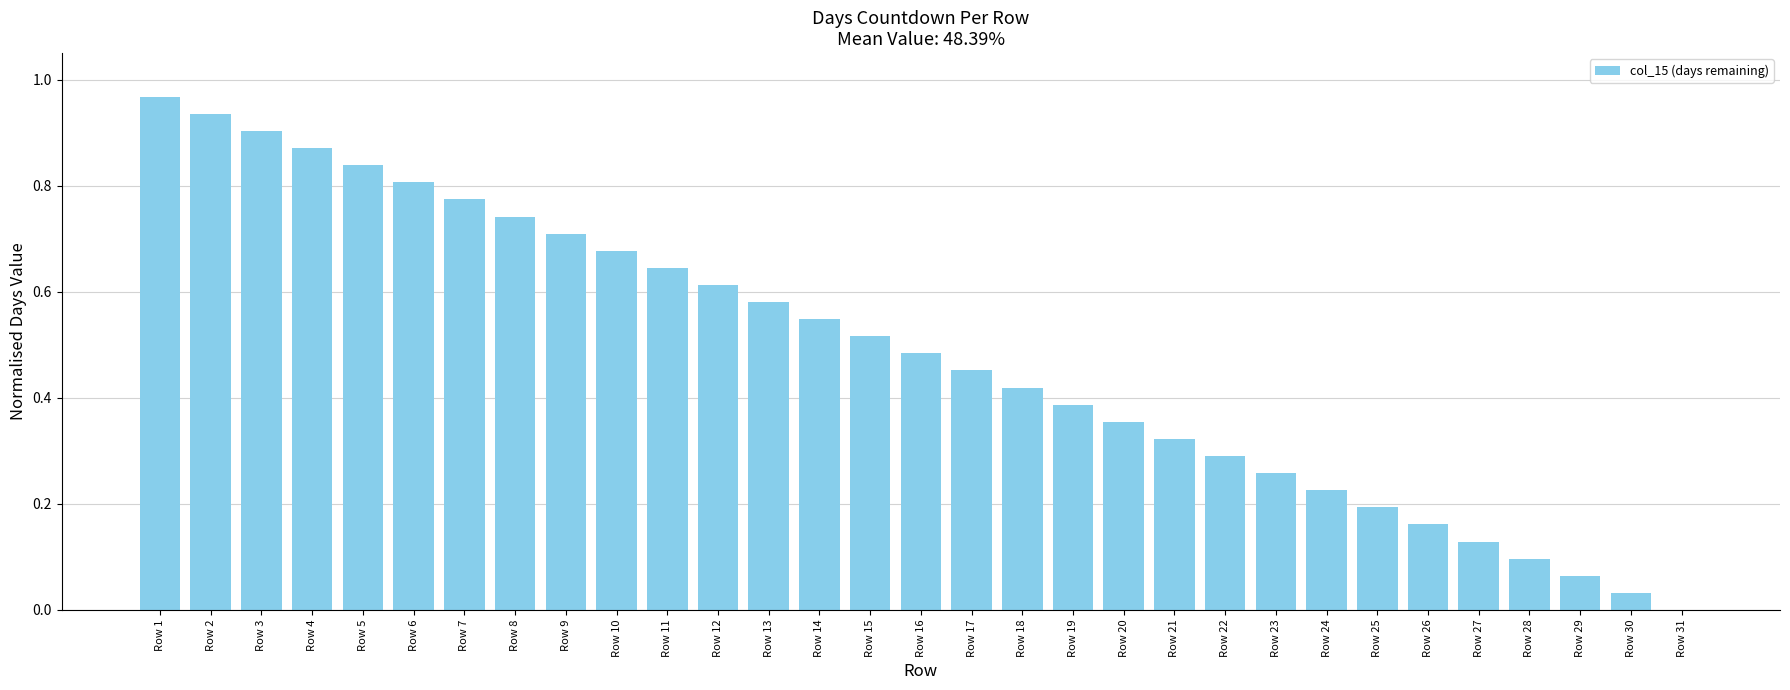

The chart shows a value of 0.7 at Row 10. True or false?

True